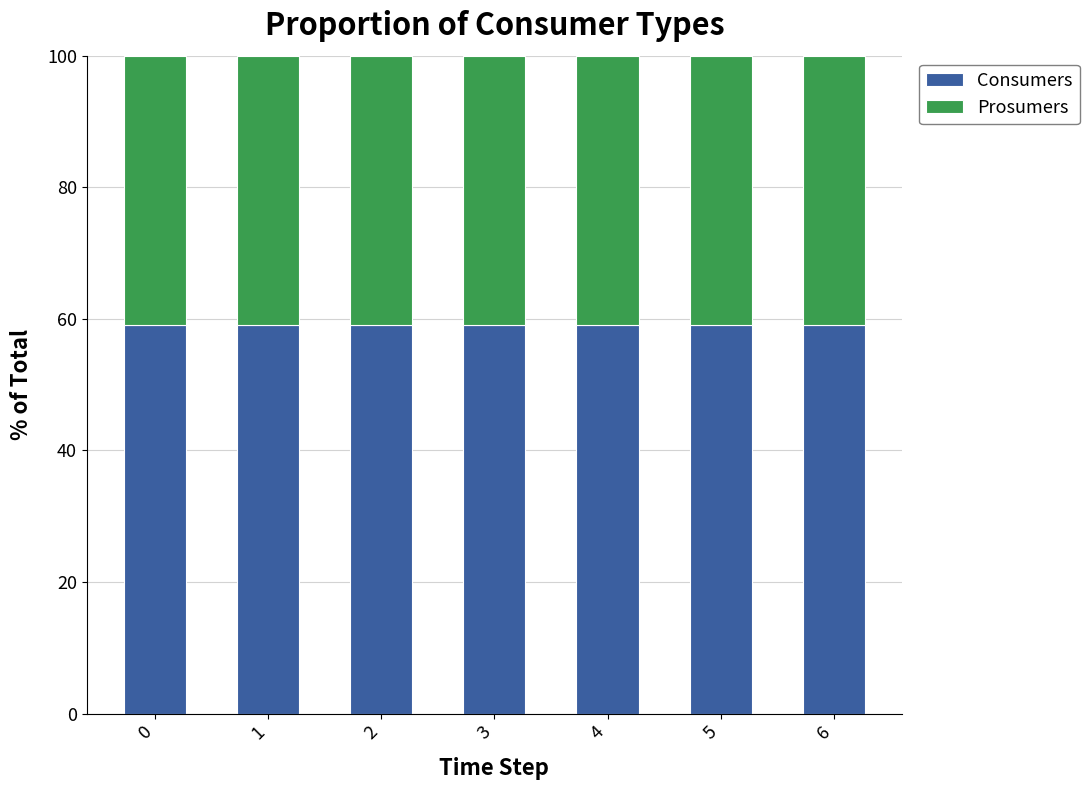

What is the sum of the Consumers values at 5 and 0?

118.1